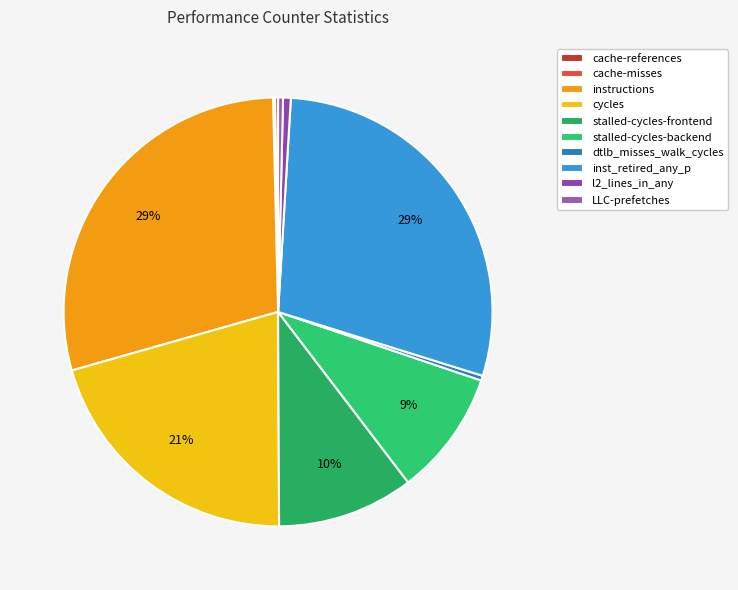

What is the change in value from cache-references to inst_retired_any_p?

+46534335326